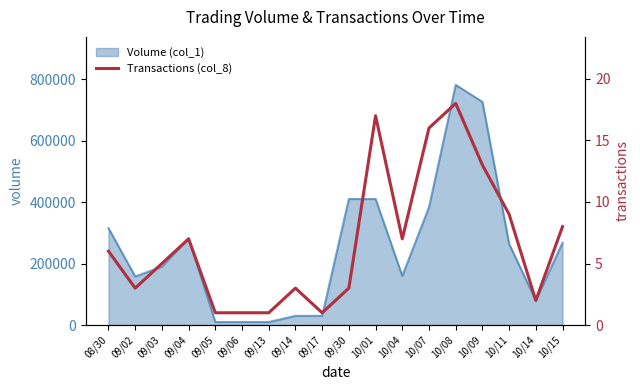

What is the greatest value displayed?

18